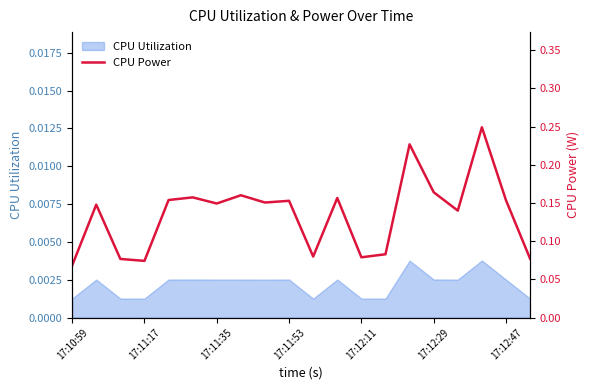

List the labels in order of value, largest first.

17, 14, 15, 7, 17:12:29, 11, 17:12:11, 18, 9, 8, 17:12:47, 17:11:17, 16, 13, 10, 12, 19, 17:11:35, 17:11:53, 17:10:59